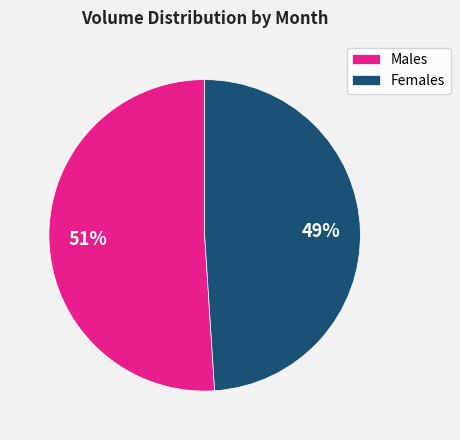

Rank the categories by value from highest to lowest.

Males, Females